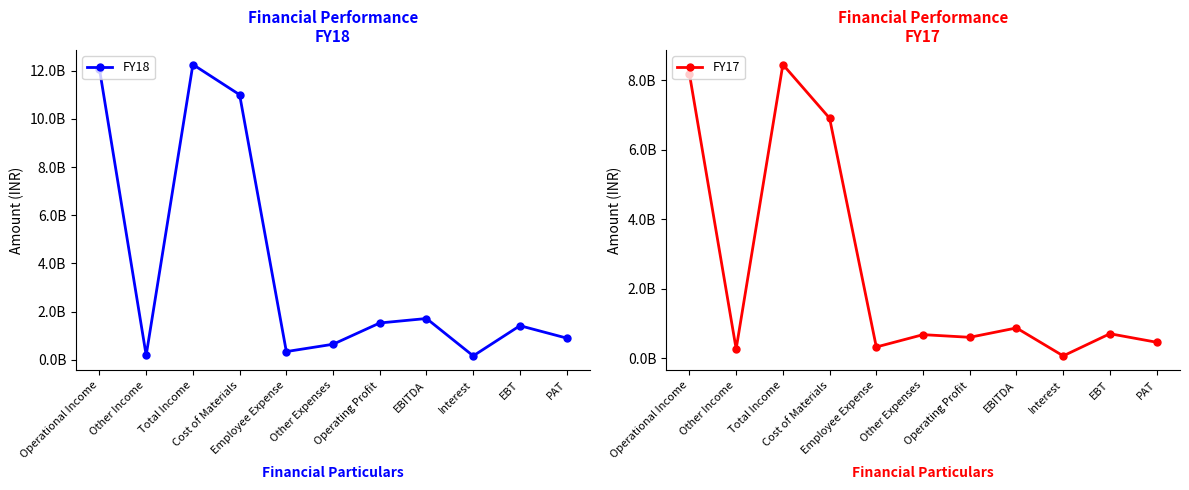

What is the average value of the FY17 series?

2503070818